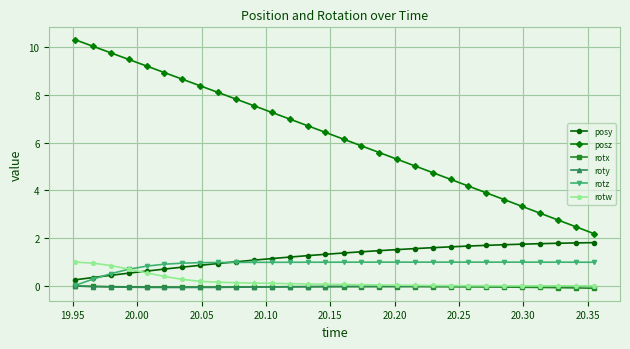

How many data points does each series have?

30